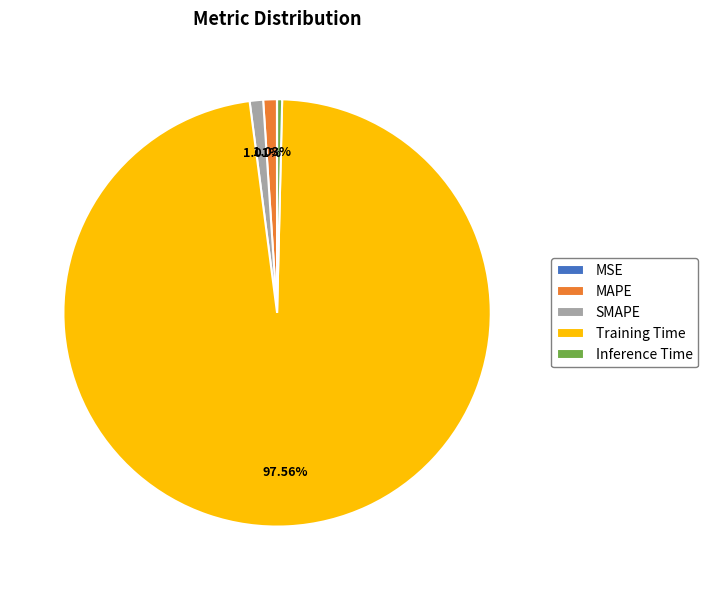

To the nearest percent, what is the combined percentage of SMAPE and MAPE?

2%